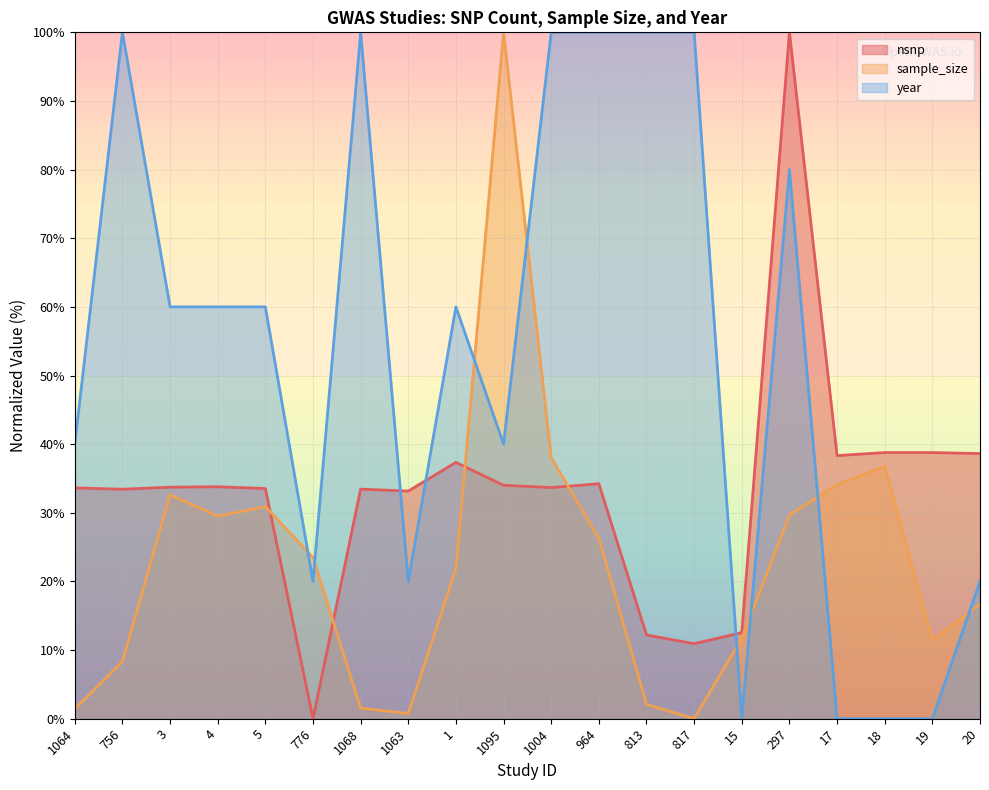

The year series shows 100.0 at 817. True or false?

True